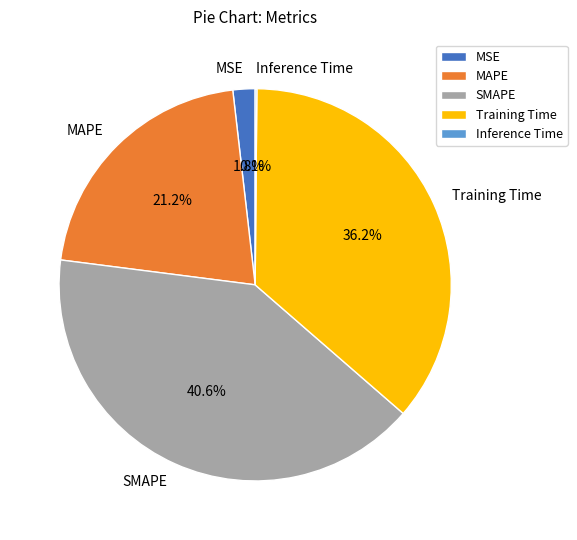

Which category has the biggest portion of the pie?

SMAPE